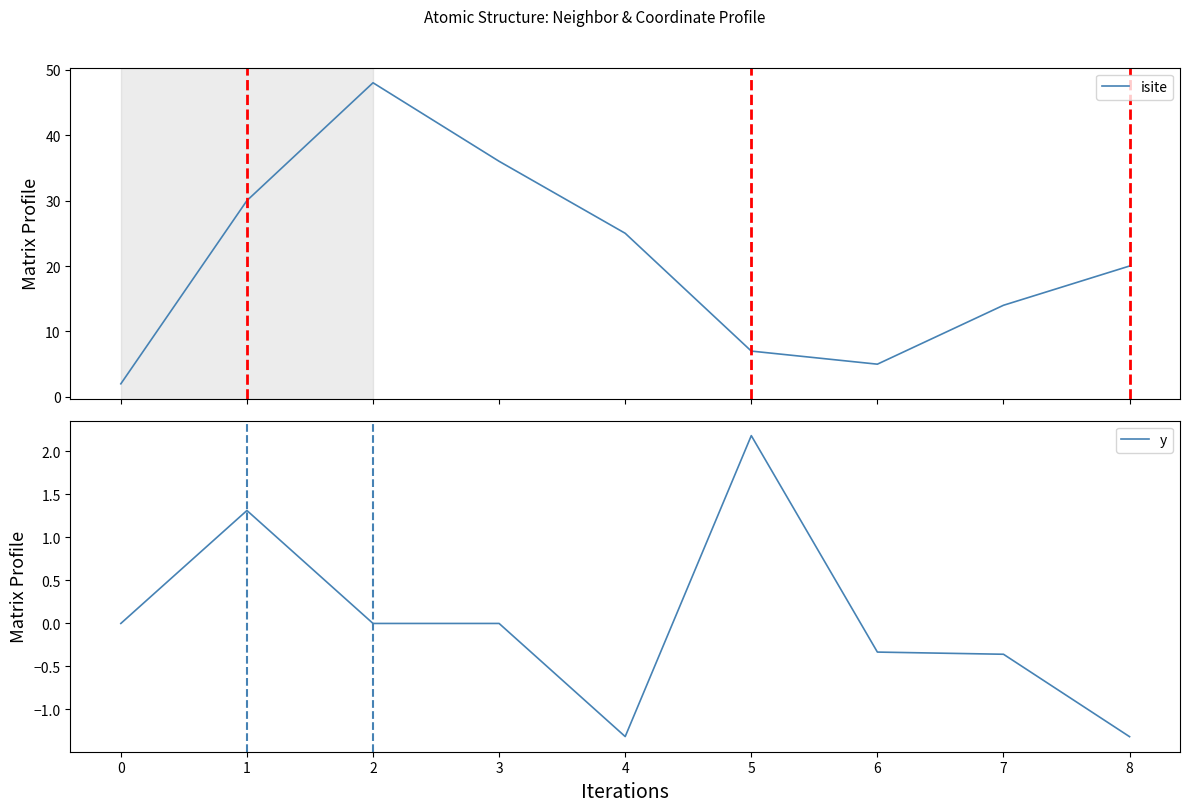

How many lines are shown in the chart?

2